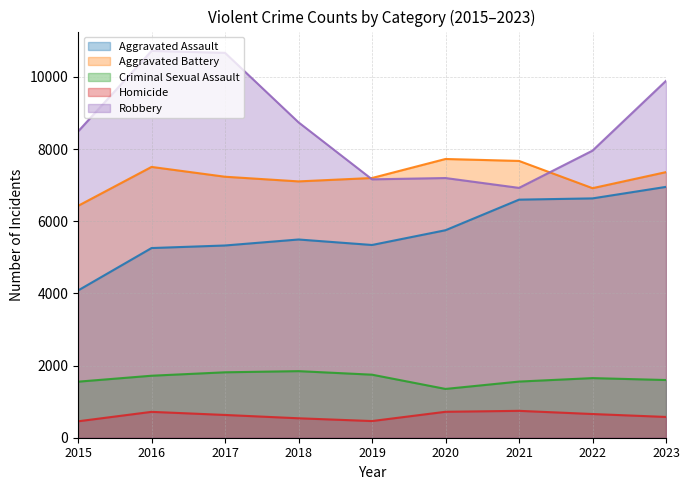

Reading left to right, list all the values displayed in this chart.

Aggravated Assault: 2015=4080	2016=5256	2017=5327	2018=5493	2019=5341	2020=5750	2021=6597	2022=6632	2023=6951
Aggravated Battery: 2015=6425	2016=7504	2017=7232	2018=7103	2019=7197	2020=7724	2021=7670	2022=6915	2023=7360
Criminal Sexual Assault: 2015=1553	2016=1718	2017=1813	2018=1845	2019=1747	2020=1352	2021=1556	2022=1652	2023=1599
Homicide: 2015=455	2016=717	2017=631	2018=539	2019=462	2020=719	2021=745	2022=657	2023=576
Robbery: 2015=8485	2016=10719	2017=10665	2018=8739	2019=7160	2020=7196	2021=6923	2022=7955	2023=9890